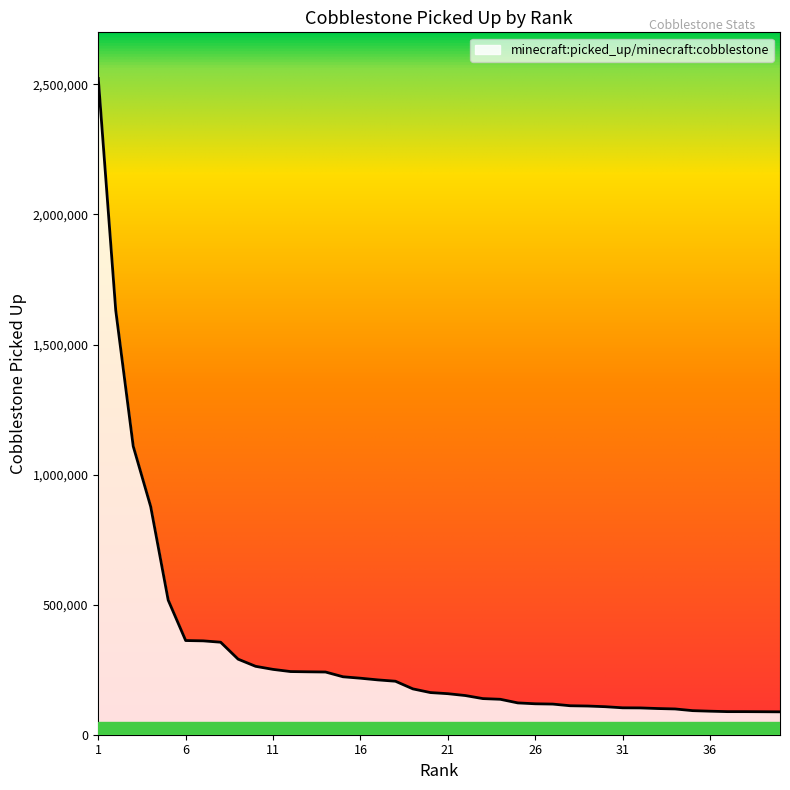

What is the smallest value displayed?

87951